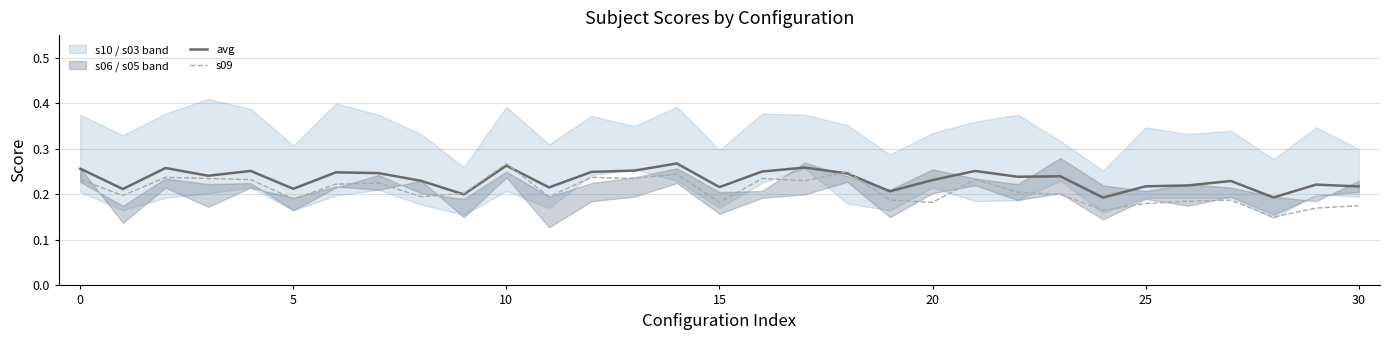

Where is avg nearest to the value 0?

24